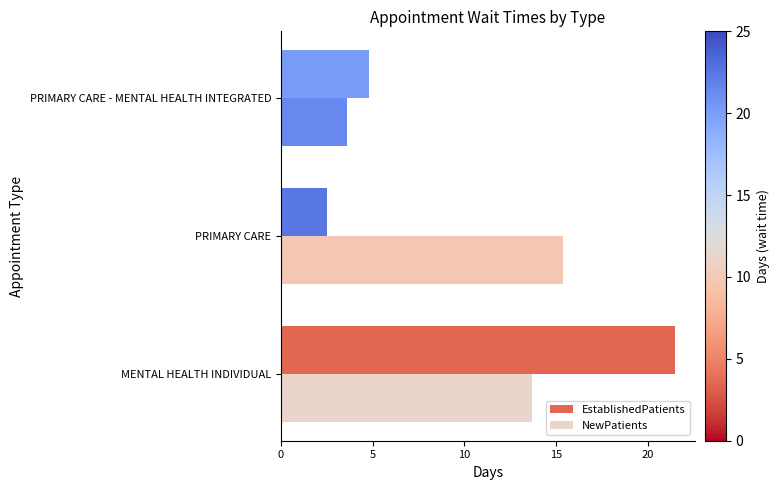

Rank the categories by EstablishedPatients value from highest to lowest.

MENTAL HEALTH INDIVIDUAL, PRIMARY CARE - MENTAL HEALTH INTEGRATED, PRIMARY CARE